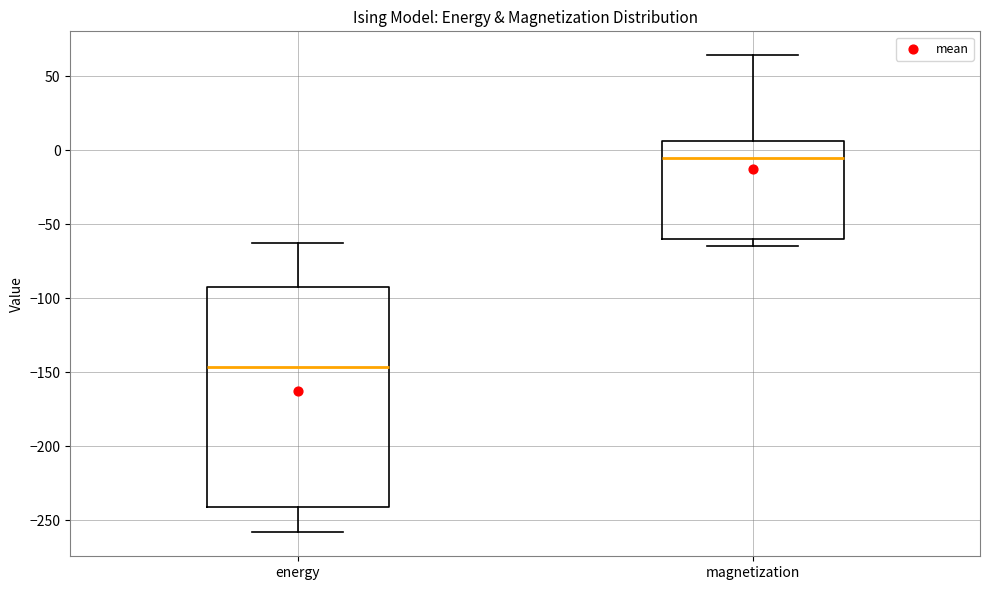

Which box is the tallest, from its lower edge to its upper edge?

energy